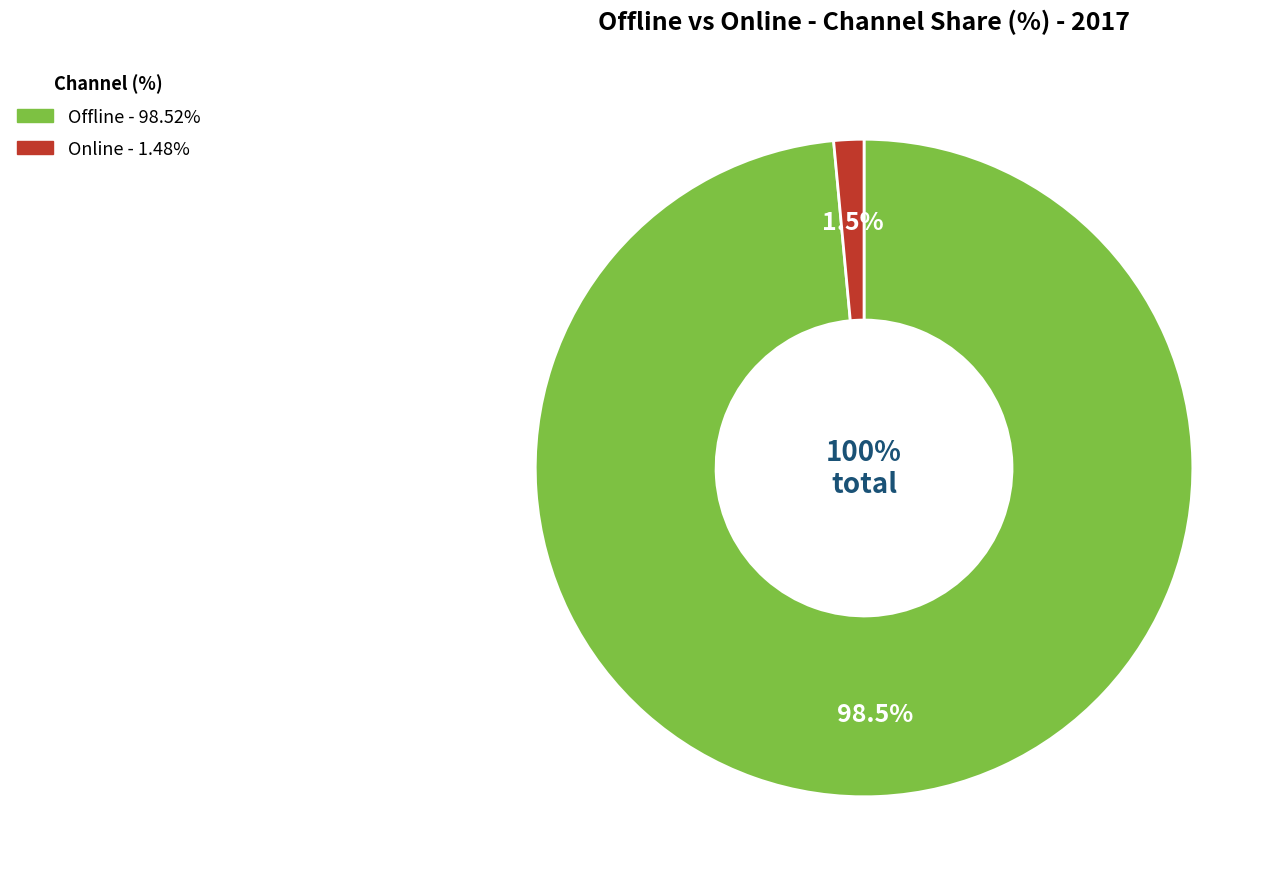

What is the change in value from Offline to Online?

-97.0